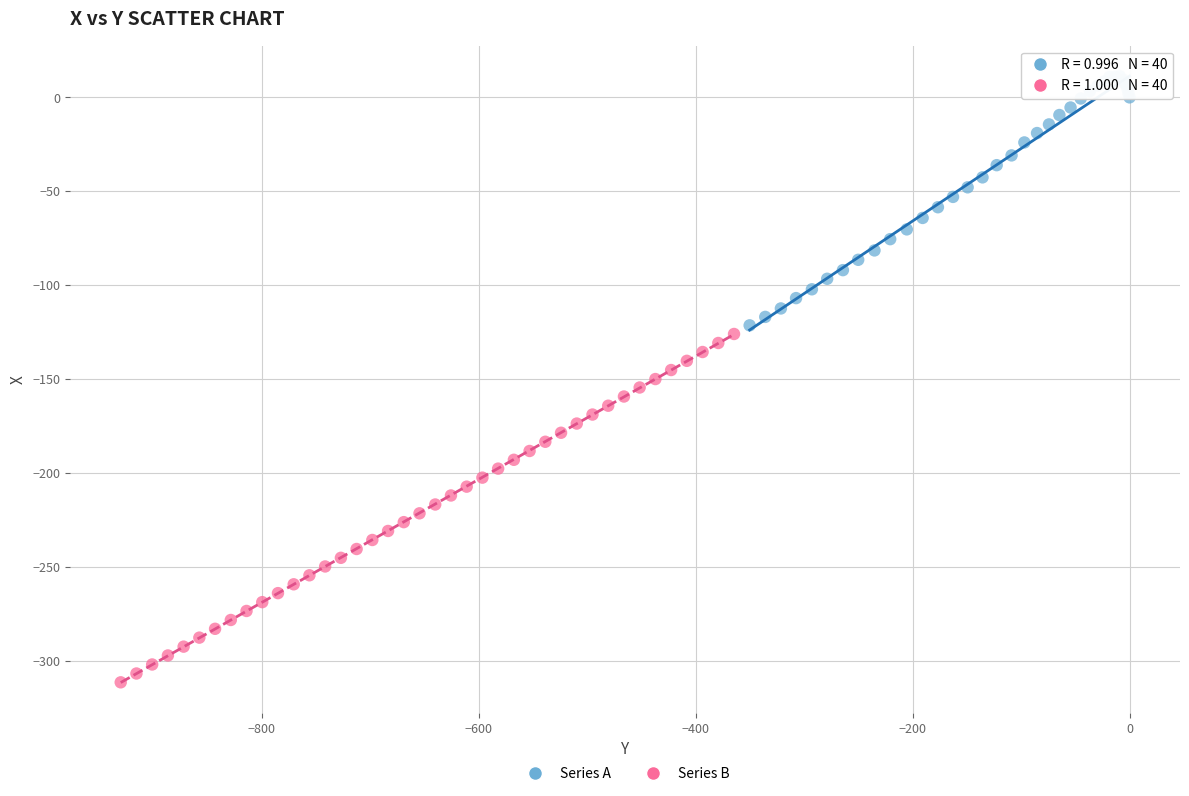

Which series reaches the minimum Y coordinate?

Series B